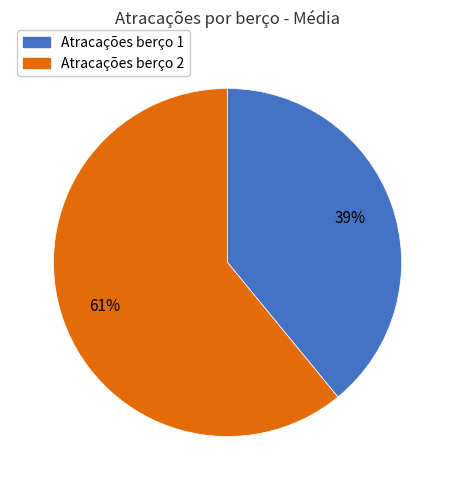

Between Atracações berço 2 and Atracações berço 1, which is larger?

Atracações berço 2